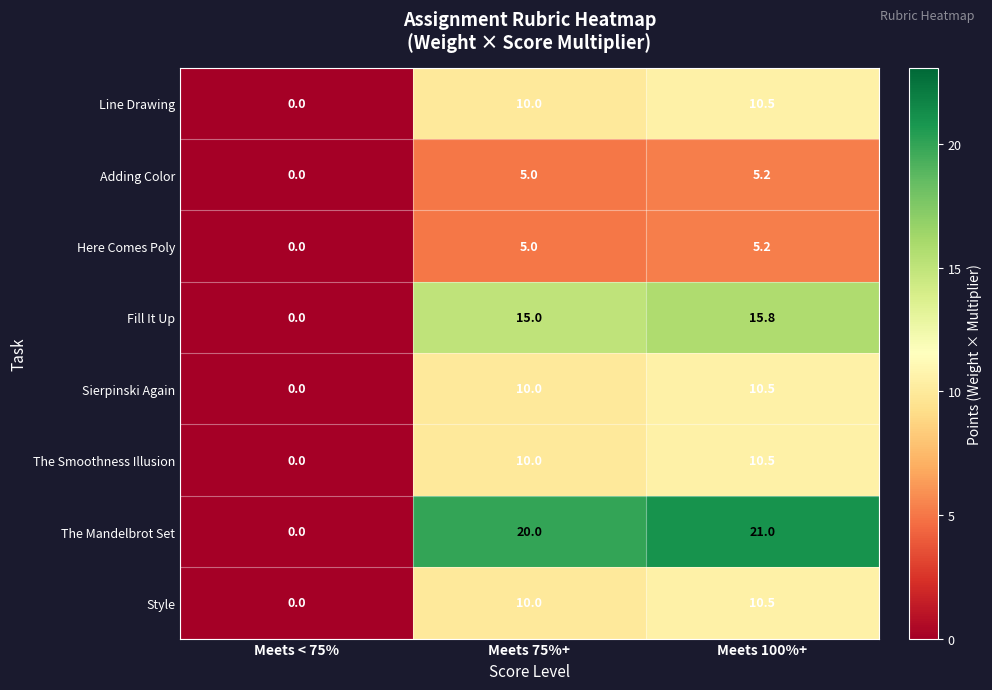

Between Meets 75%+ and Meets 100%+, which series saw the biggest shift?

The Mandelbrot Set